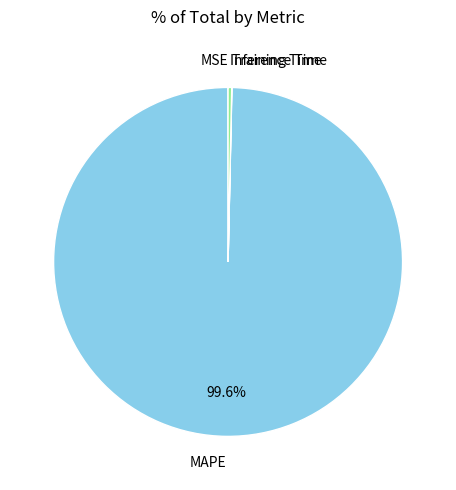

To the nearest percent, what is the average slice percentage?

25%